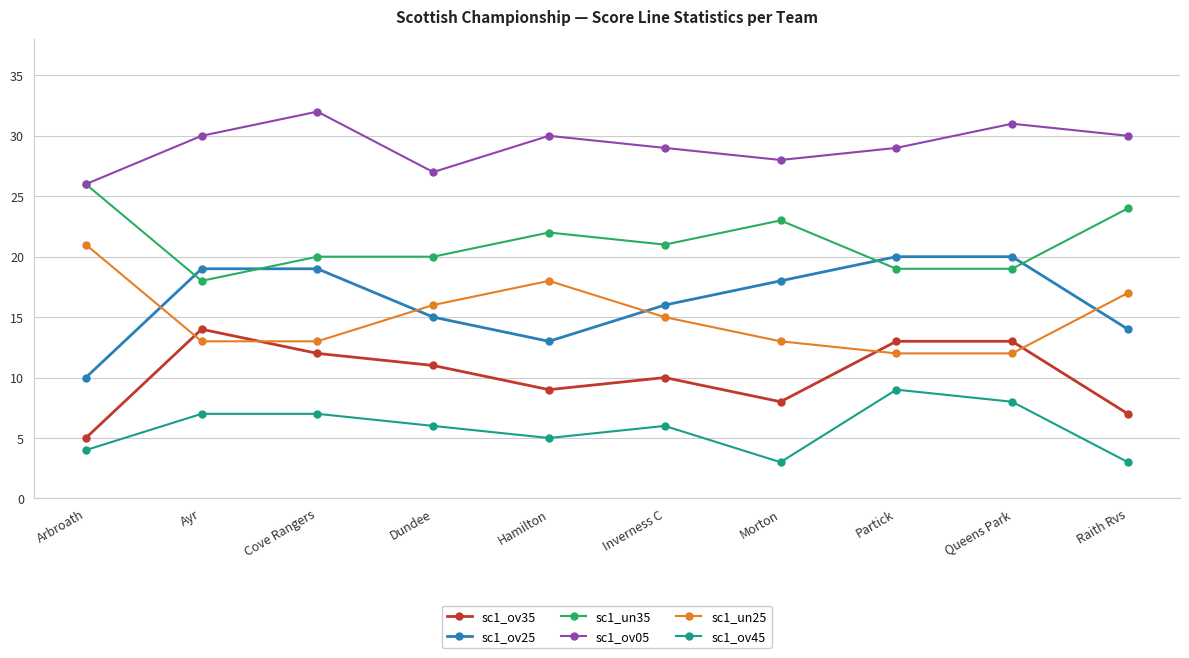

True or false: sc1_ov45 and sc1_ov05 intersect in this chart.

False